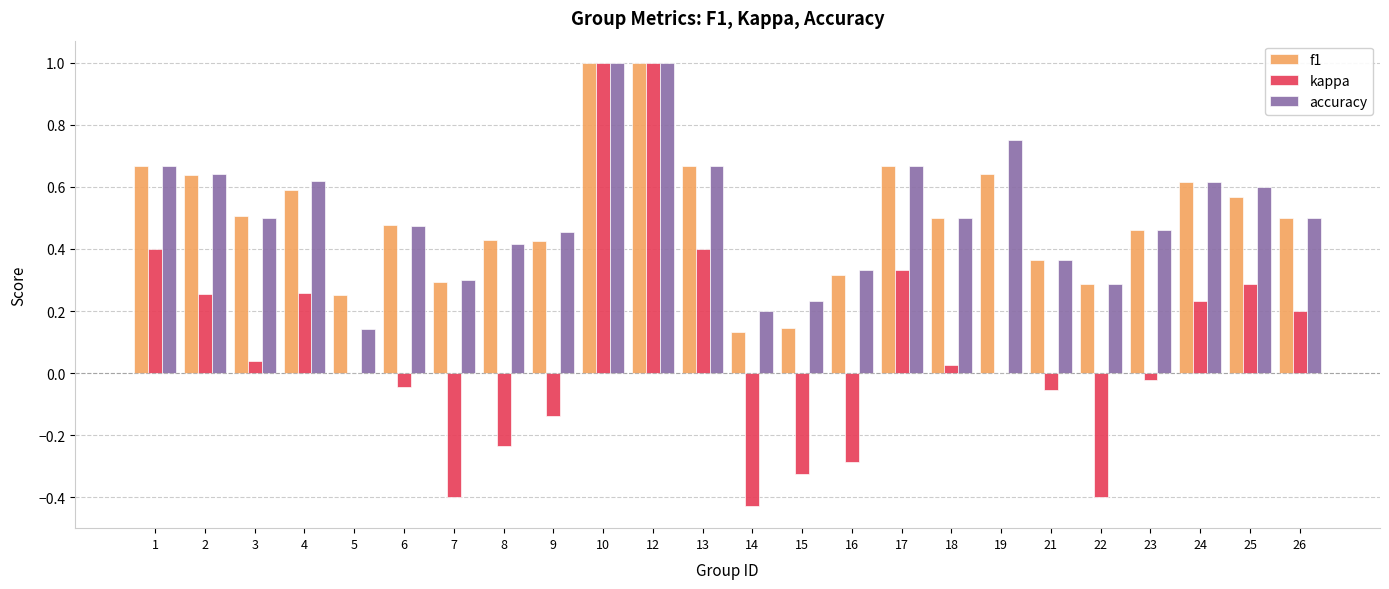

Is the value of kappa at 19 greater than the value of f1 at 16?

No